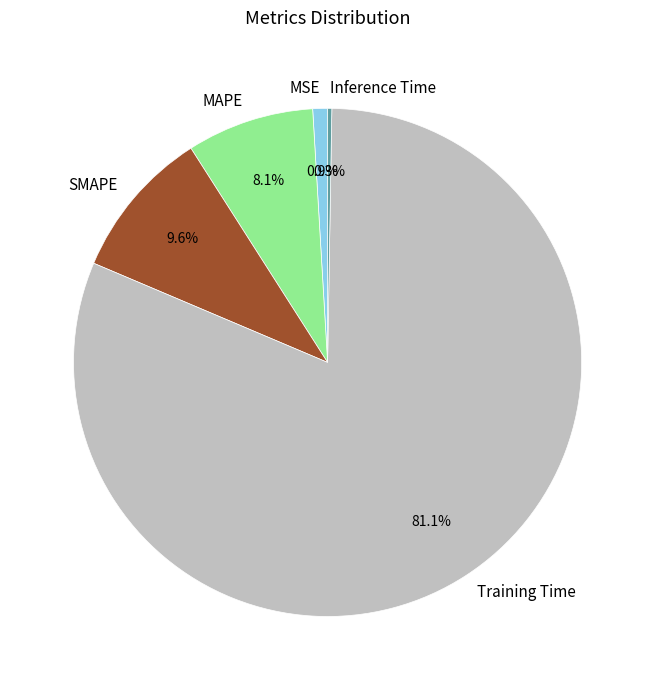

To the nearest percent, what is the combined percentage of SMAPE and MAPE?

18%